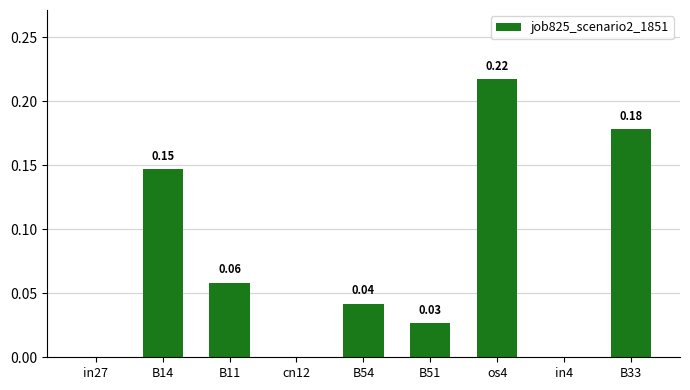

Which has a higher value, B51 or cn12?

B51